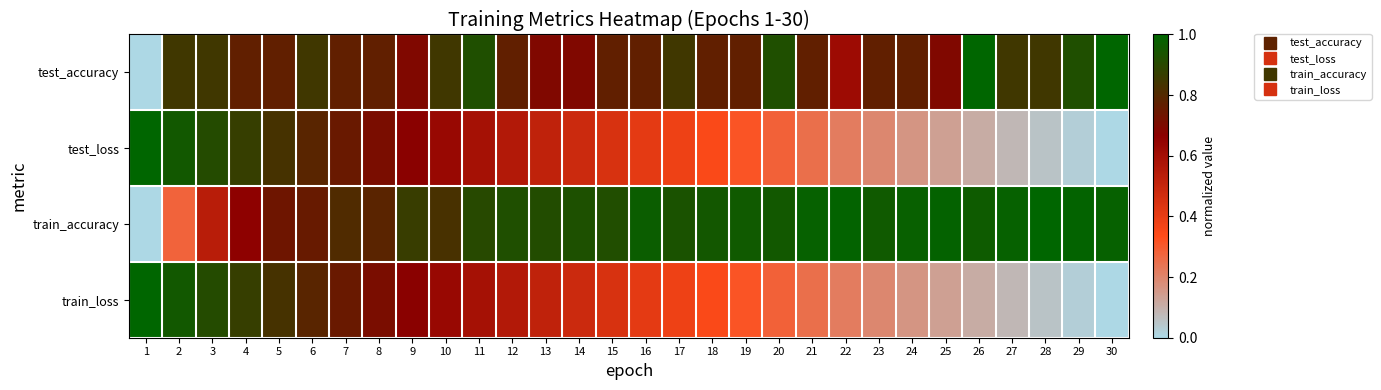

Reading right to left, transcribe all the data shown in this chart.

test_accuracy: 30=1.0	29=0.9	28=0.8	27=0.8	26=1.0	25=0.7	24=0.8	23=0.8	22=0.6	21=0.8	20=0.9	19=0.8	18=0.8	17=0.8	16=0.8	15=0.8	14=0.7	13=0.7	12=0.8	11=0.9	10=0.8	9=0.7	8=0.8	7=0.8	6=0.8	5=0.8	4=0.8	3=0.8	2=0.8	1=0.0
test_loss: 30=0.0	29=0.0	28=0.1	27=0.1	26=0.1	25=0.1	24=0.2	23=0.2	22=0.2	21=0.3	20=0.3	19=0.3	18=0.3	17=0.4	16=0.4	15=0.4	14=0.5	13=0.5	12=0.6	11=0.6	10=0.6	9=0.7	8=0.7	7=0.7	6=0.8	5=0.8	4=0.9	3=0.9	2=1.0	1=1.0
train_accuracy: 30=1.0	29=1.0	28=1.0	27=1.0	26=1.0	25=1.0	24=1.0	23=1.0	22=1.0	21=1.0	20=1.0	19=1.0	18=1.0	17=0.9	16=1.0	15=0.9	14=0.9	13=0.9	12=0.9	11=0.9	10=0.8	9=0.9	8=0.8	7=0.8	6=0.8	5=0.7	4=0.7	3=0.5	2=0.3	1=0.0
train_loss: 30=0.0	29=0.0	28=0.1	27=0.1	26=0.1	25=0.1	24=0.2	23=0.2	22=0.2	21=0.3	20=0.3	19=0.3	18=0.3	17=0.4	16=0.4	15=0.4	14=0.5	13=0.5	12=0.6	11=0.6	10=0.6	9=0.7	8=0.7	7=0.7	6=0.8	5=0.8	4=0.9	3=0.9	2=1.0	1=1.0